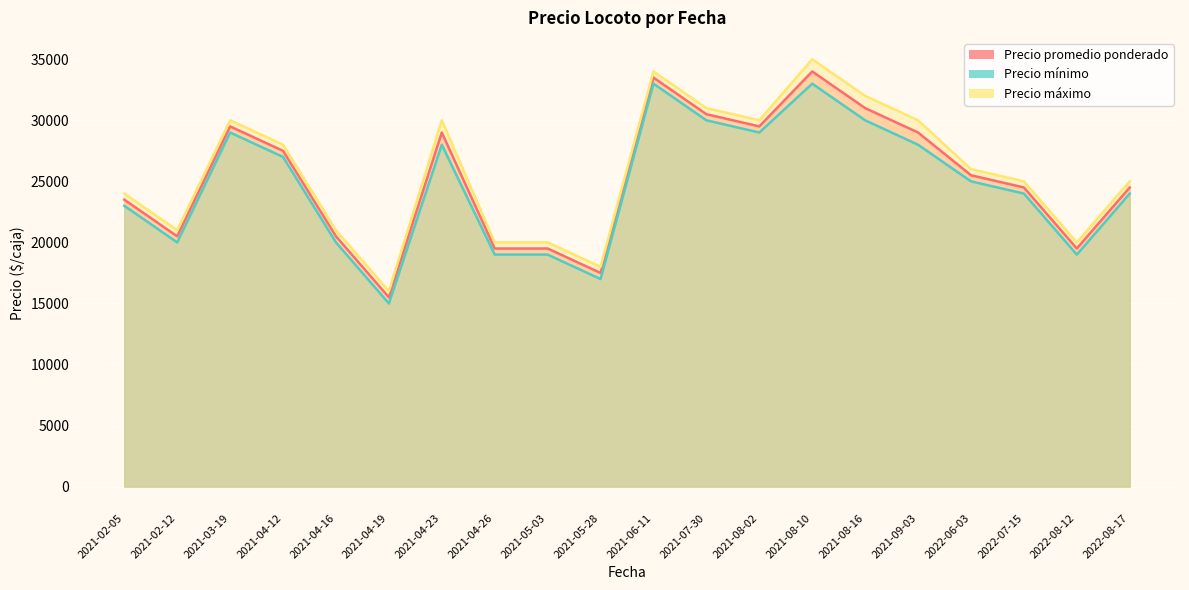

Rank the series by their maximum value, from highest to lowest.

Precio máximo, Precio promedio ponderado, Precio mínimo